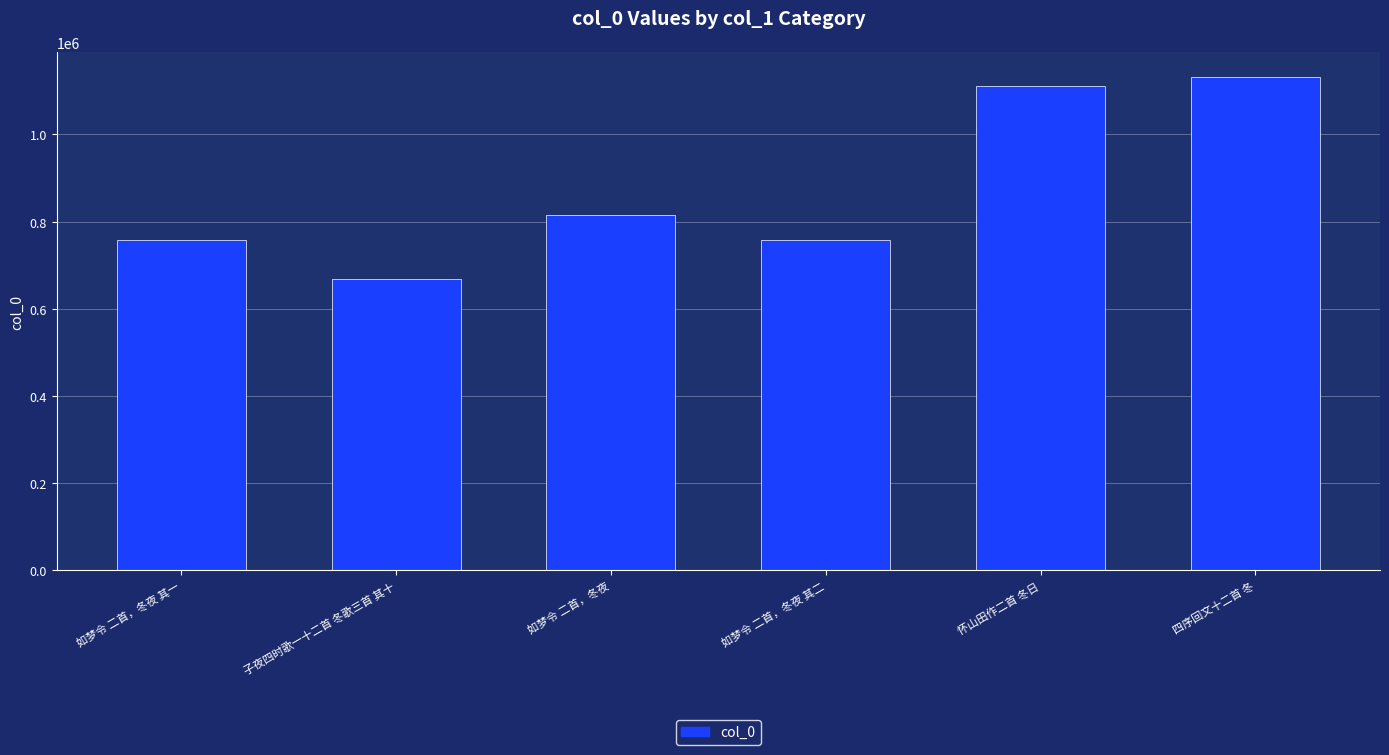

What is the ratio of the value at 如梦令 二首，冬夜 其一 to the value at 子夜四时歌一十二首 冬歌三首 其十?

1.1